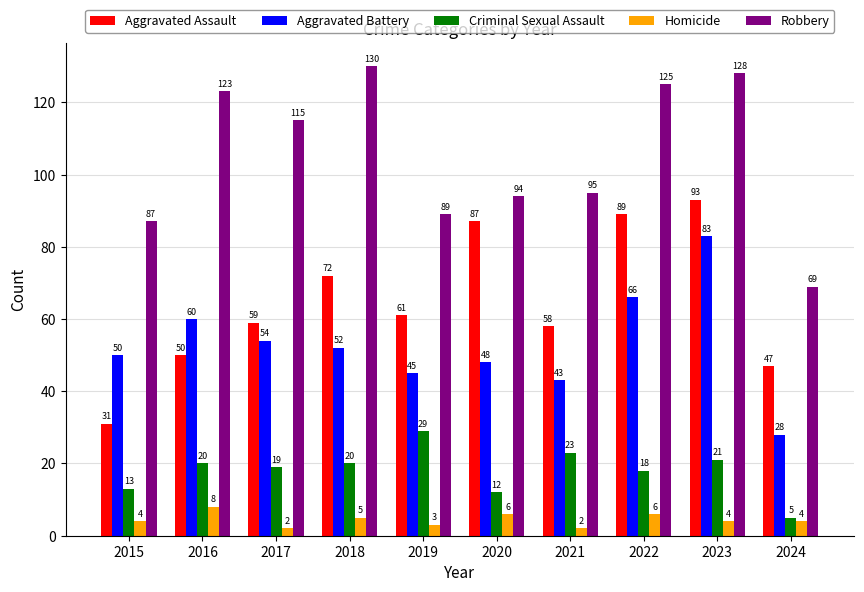

Reading left to right, extract all data points from this chart.

Aggravated Assault: 31	50	59	72	61	87	58	89	93	47
Aggravated Battery: 50	60	54	52	45	48	43	66	83	28
Criminal Sexual Assault: 13	20	19	20	29	12	23	18	21	5
Homicide: 4	8	2	5	3	6	2	6	4	4
Robbery: 87	123	115	130	89	94	95	125	128	69